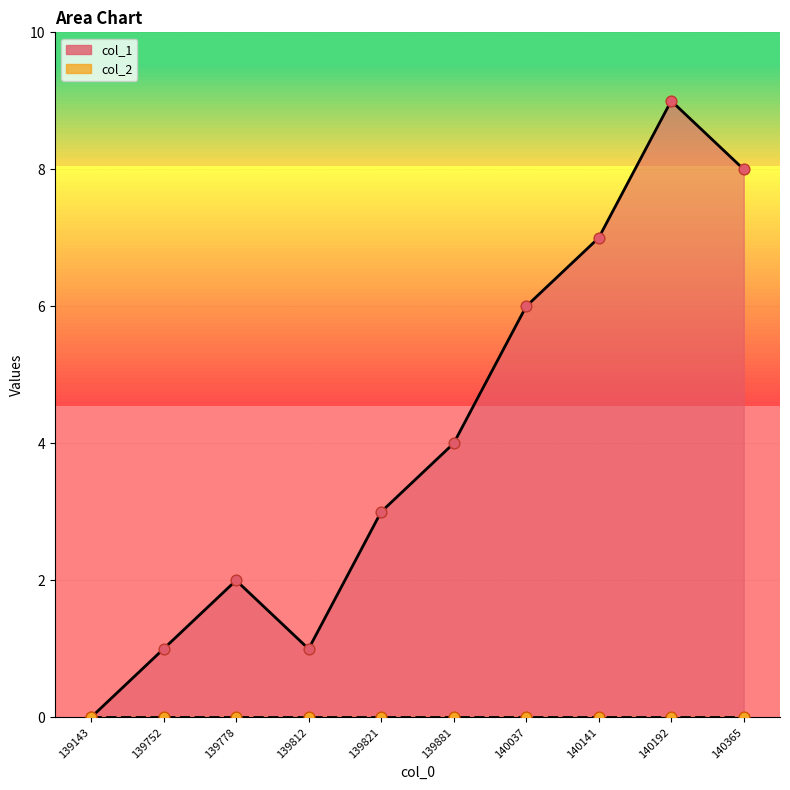

Which has a higher value, 140192 or 139821?

140192